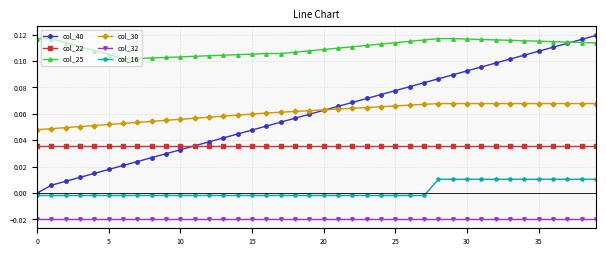

Which series has the largest total across all categories?

col_25